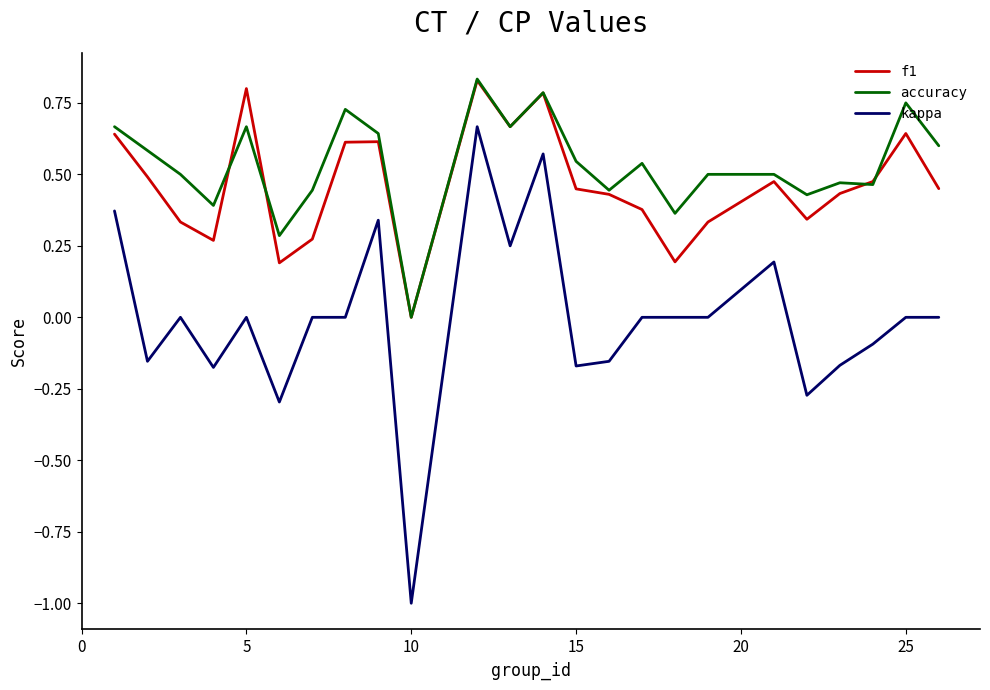

True or false: accuracy and kappa cross at least once.

False